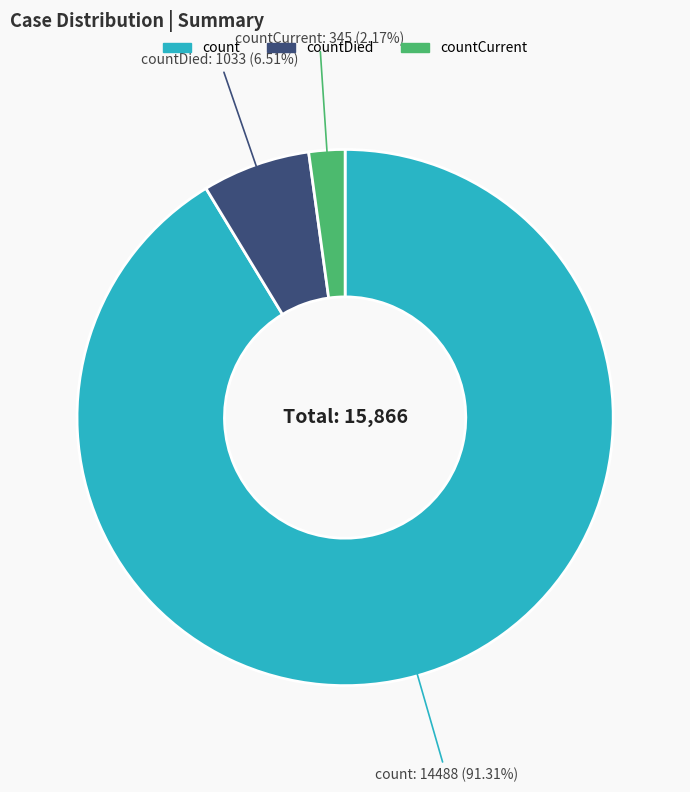

Is there a majority slice in this chart?

Yes